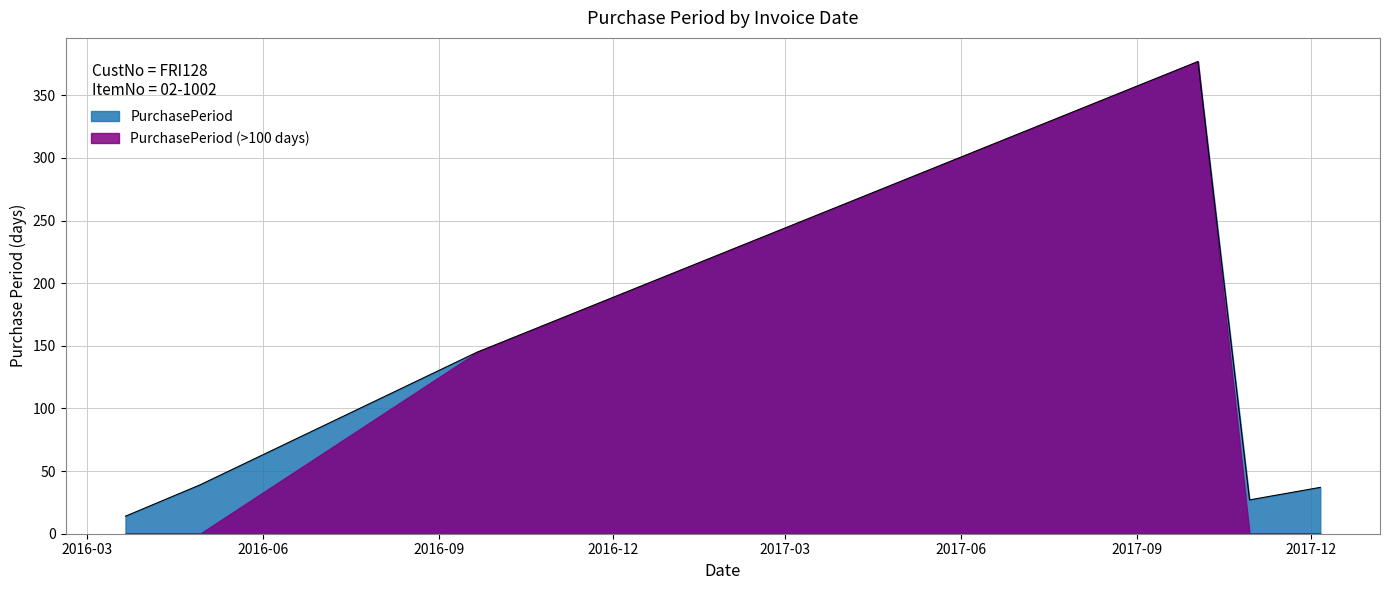

What is the sum of all values?

639